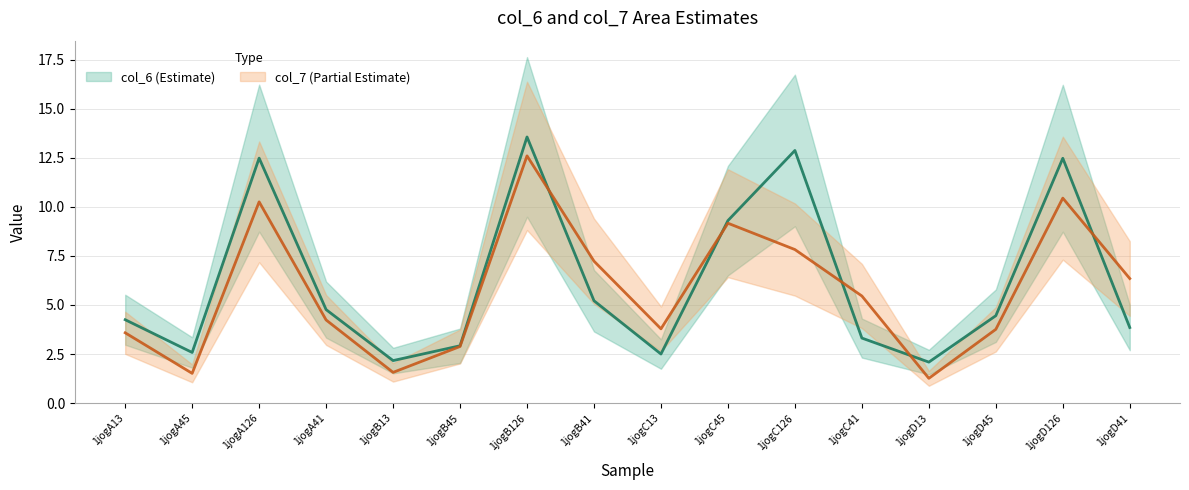

At how many categories does at least one series exceed 3?

12